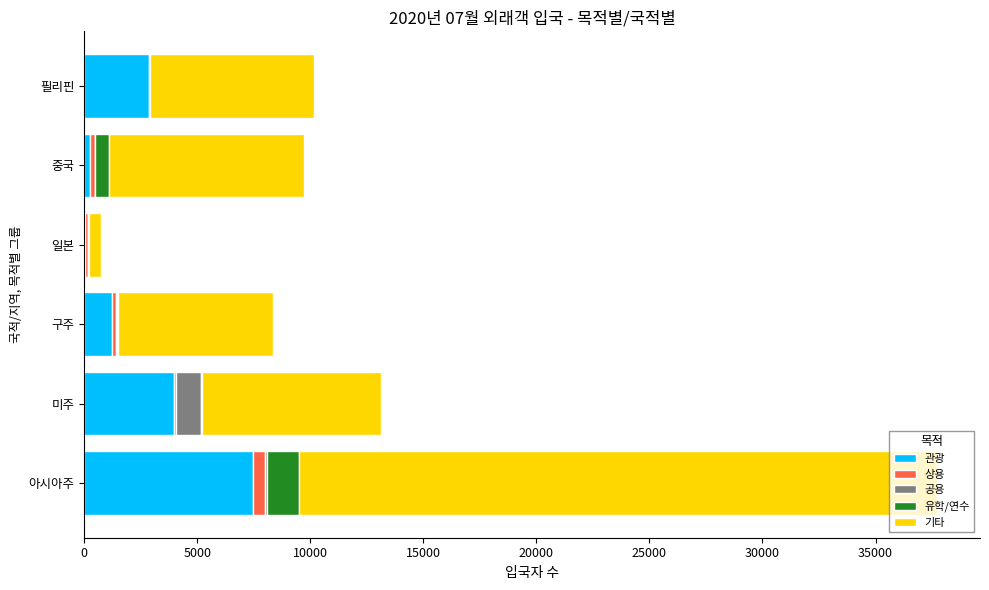

Is it true that 관광 equals 2883 at 필리핀?

True